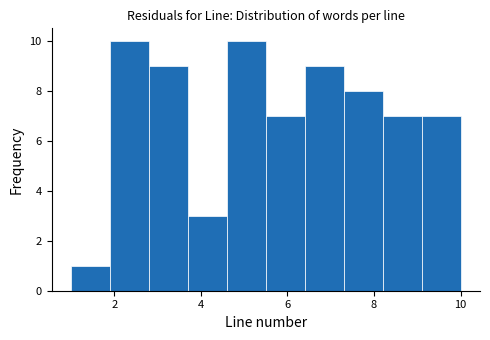

Reading left to right, list every bar in this chart as the range it spans on the x-axis followed by its height. Neither the bar edges nor the heights are printed on the chart, so give them approximately, as read against the axes.

1.0 to 1.9: 1
1.9 to 2.8: 10
2.8 to 3.7: 9
3.7 to 4.6: 3
4.6 to 5.5: 10
5.5 to 6.4: 7
6.4 to 7.3: 9
7.3 to 8.2: 8
8.2 to 9.1: 7
9.1 to 10.0: 7